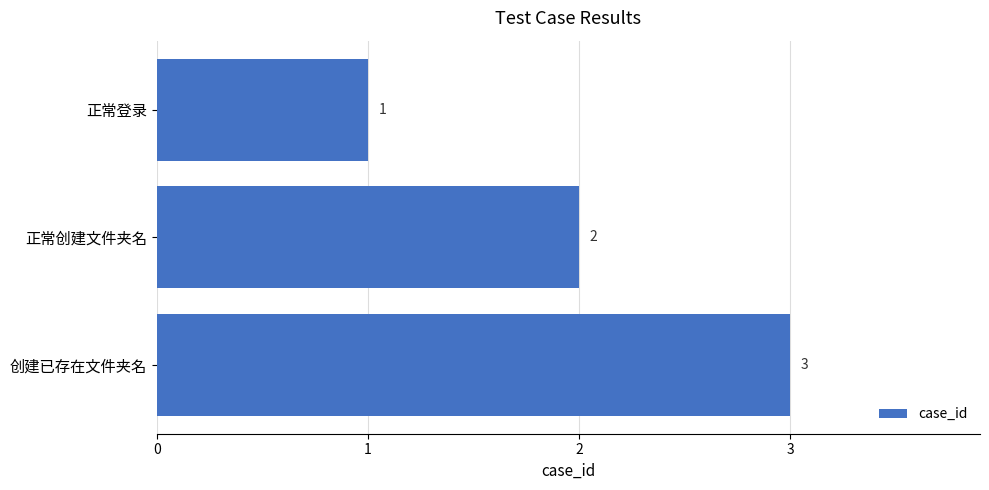

The value at 创建已存在文件夹名 is 4. True or false?

False